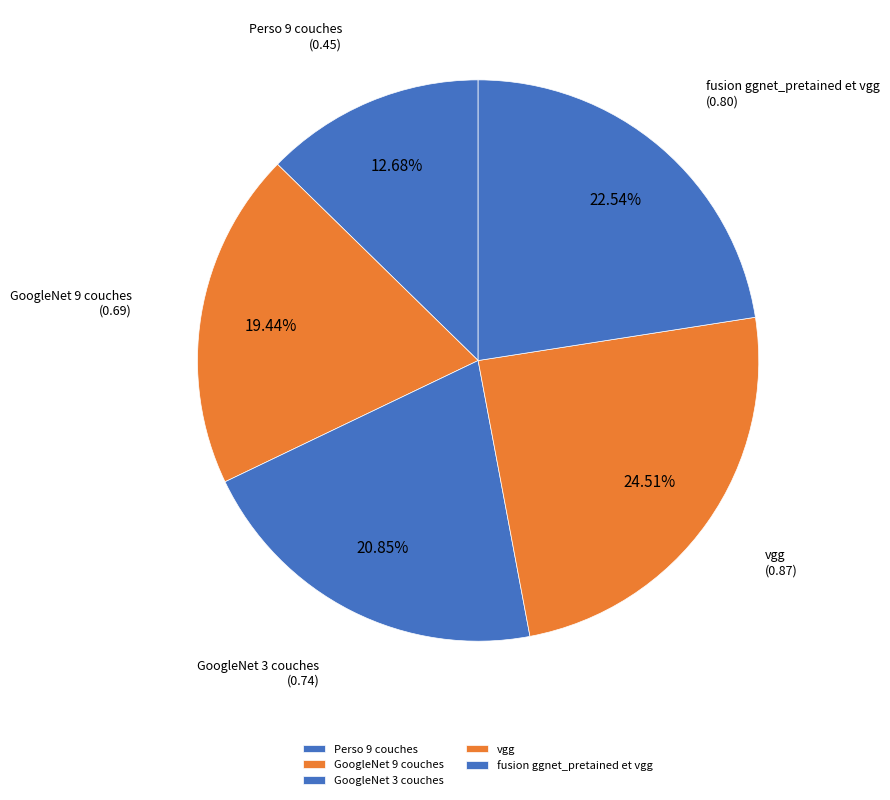

Is it true that vgg is 39% of the pie?

False